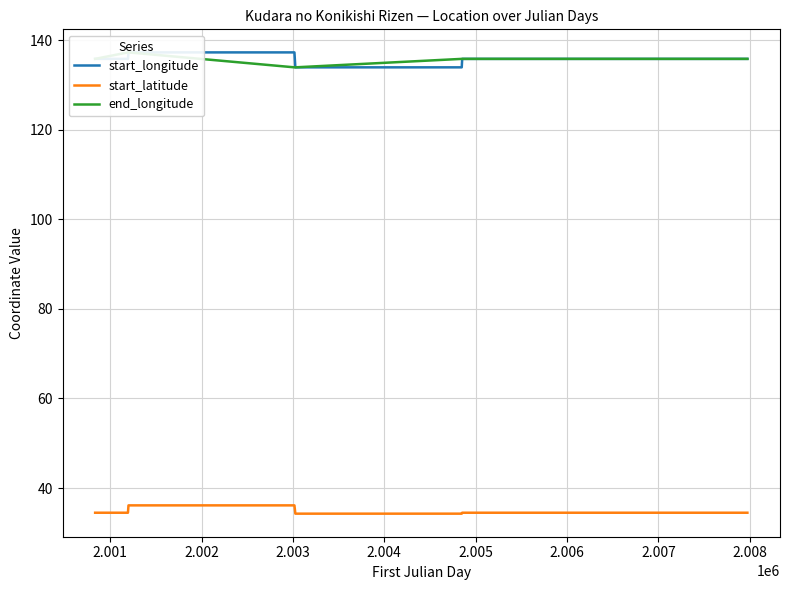

What is the lowest value of the start_longitude series?

133.9